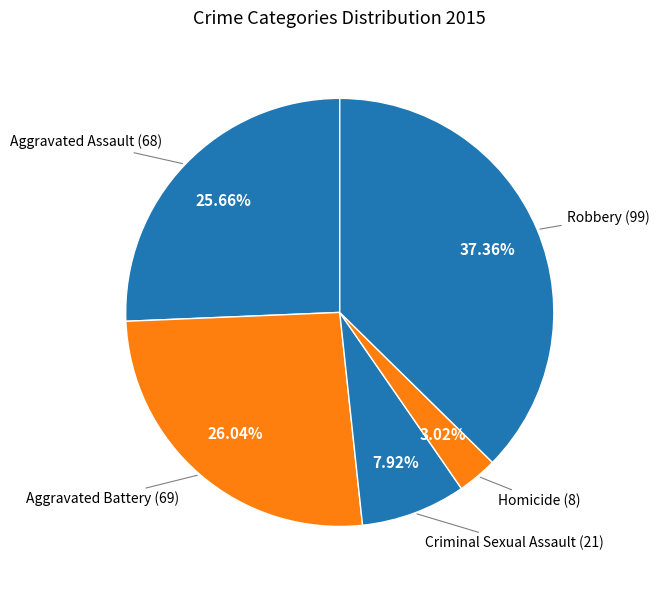

Count the number of slices in the pie.

5